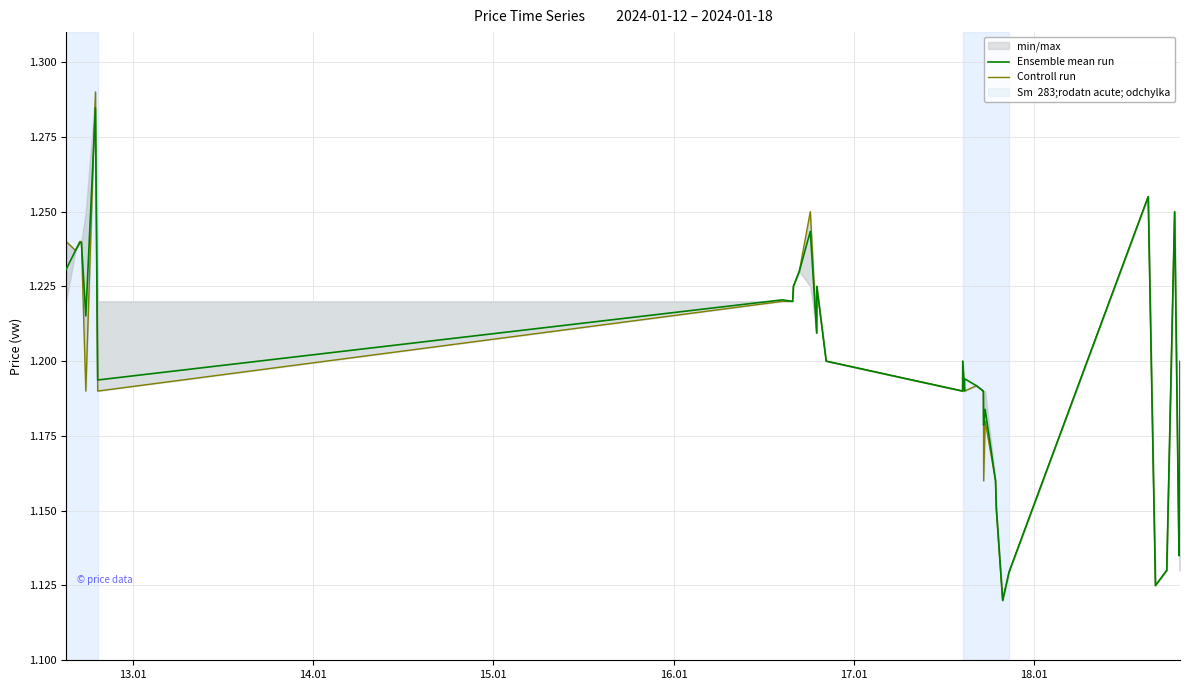

Is the value of Controll run at 17.01 greater than the value of Ensemble mean run at 8?

No